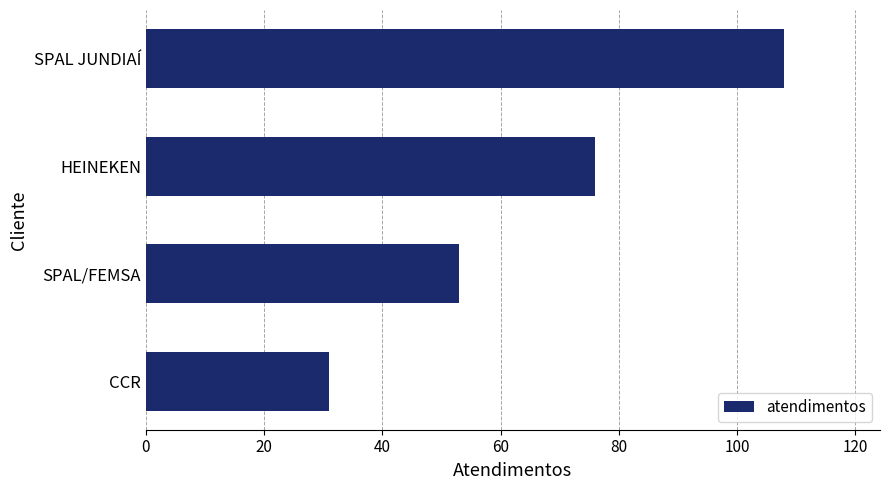

What is the sum of all values?

268